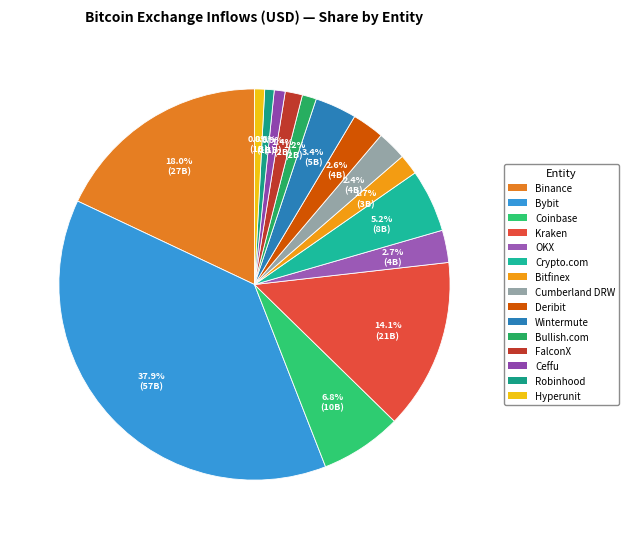

The Coinbase slice represents 7% of the pie. True or false?

True